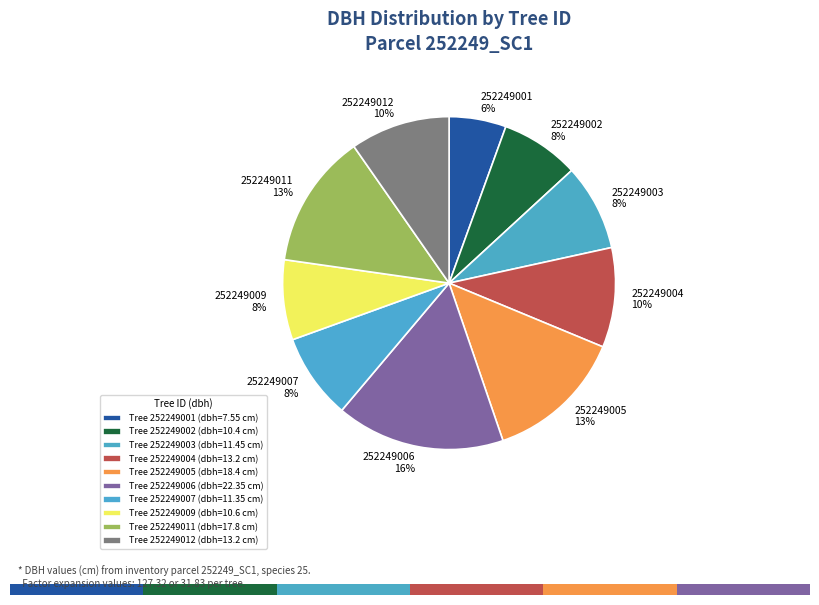

To the nearest percent, what is the difference between the largest and smallest slice percentages?

11%